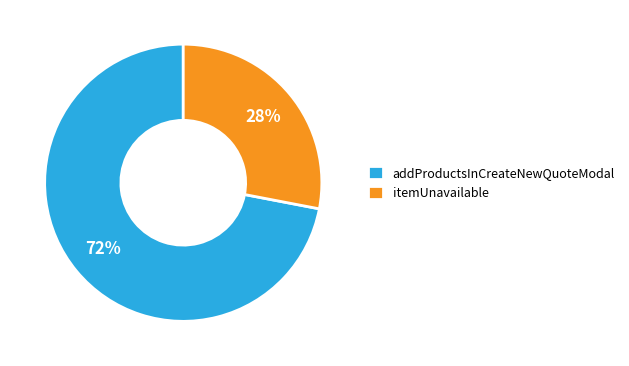

To the nearest percent, what is the difference between the itemUnavailable and addProductsInCreateNewQuoteModal slice percentages?

44%